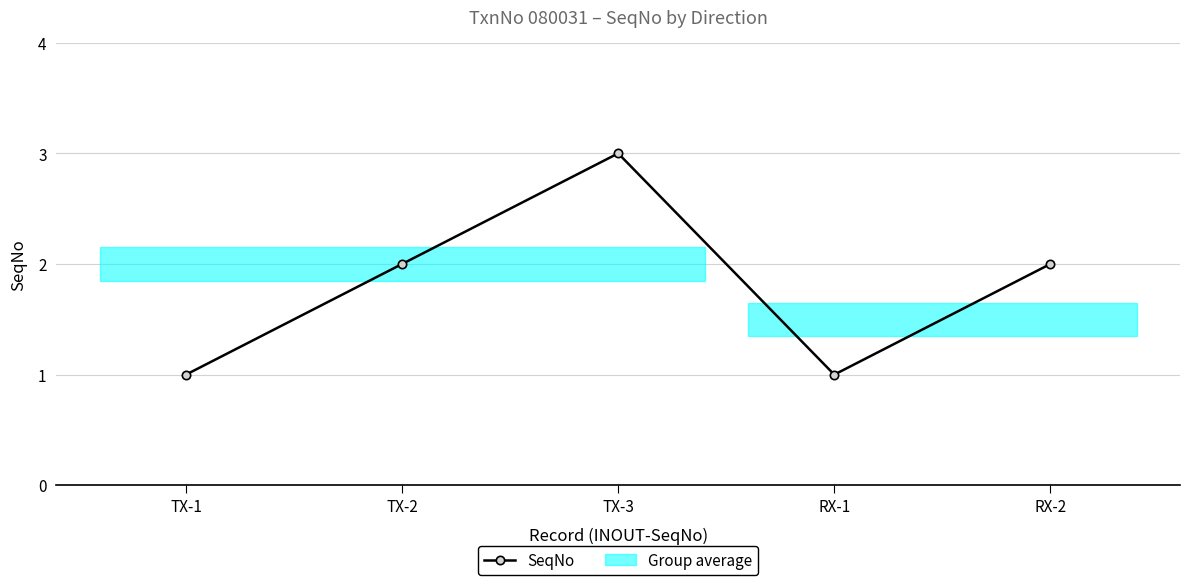

List the labels in order of value, largest first.

TX-3, TX-2, RX-2, TX-1, RX-1